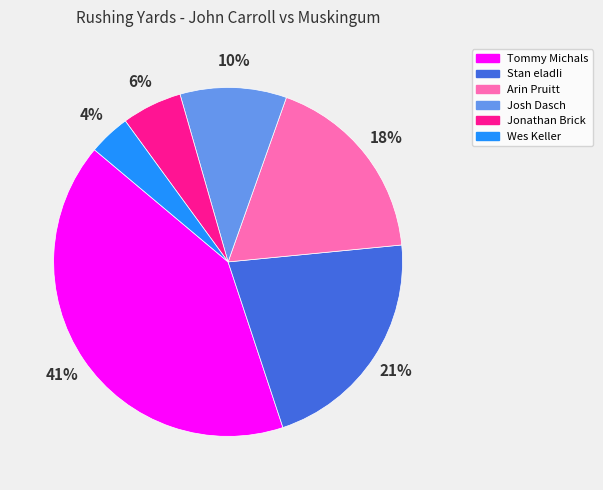

To the nearest percent, what is the average slice percentage?

17%